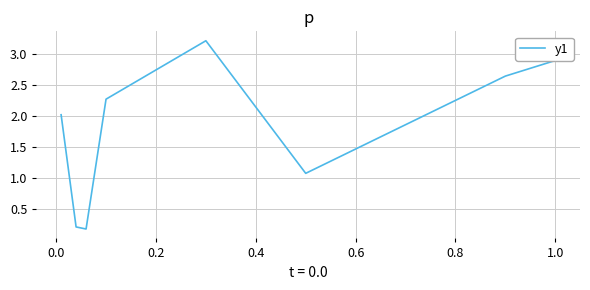

True or false: the data has more than 2 interior local peaks.

False